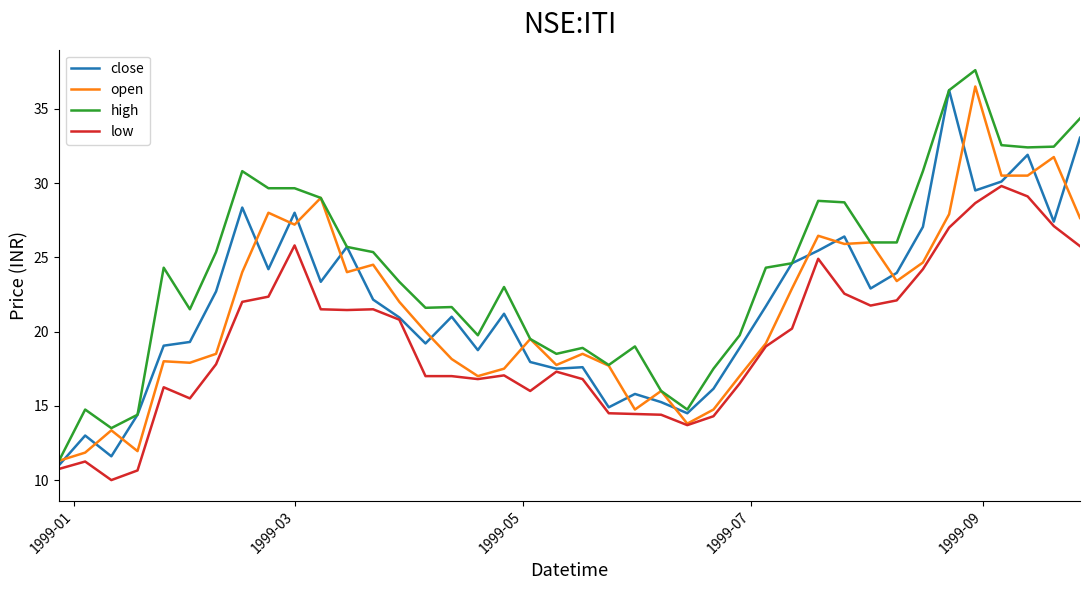

Which series has the largest total across all categories?

high